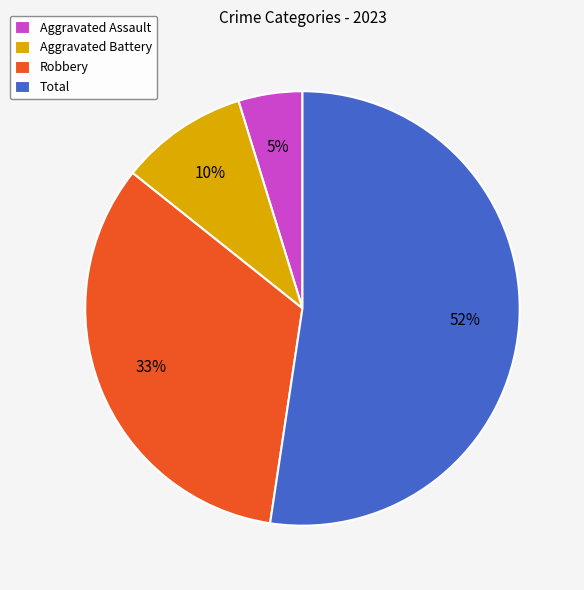

Do Aggravated Assault and Total together represent more than half of the pie?

Yes